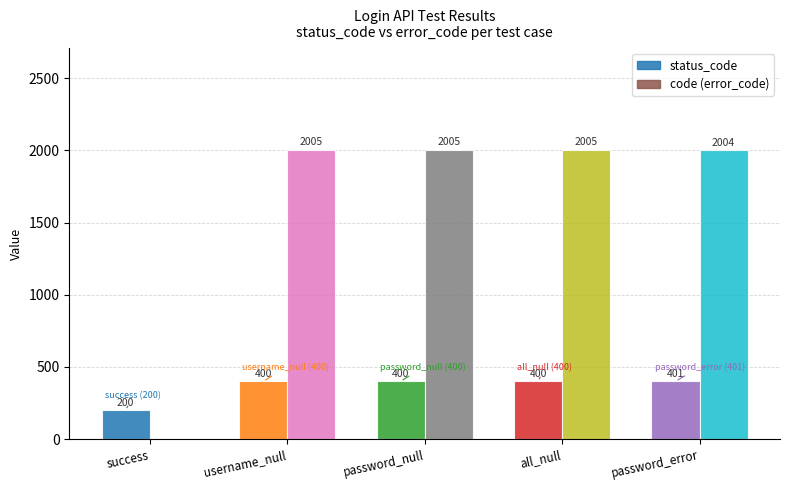

What is the greatest value displayed?

2005